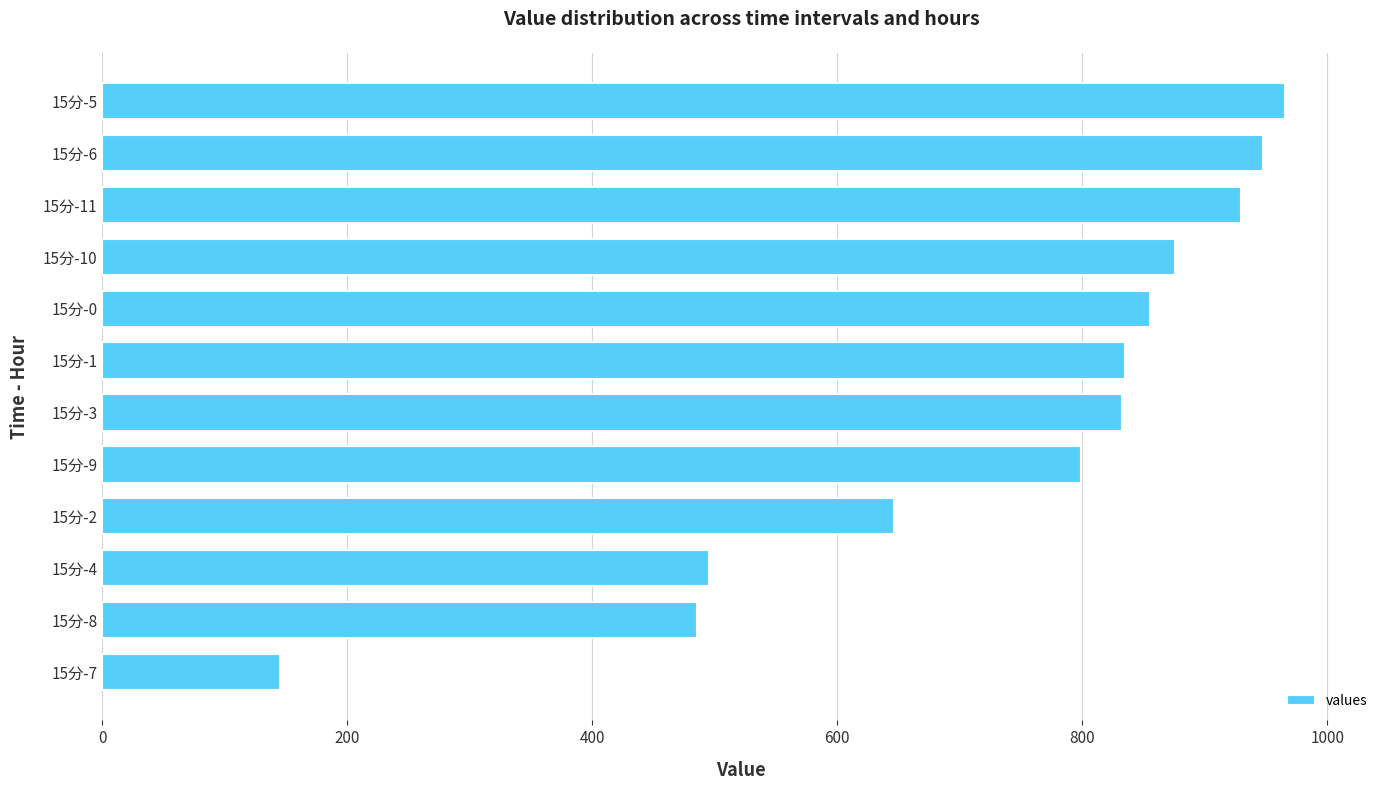

Between 15分-5 and 15分-1, which is larger?

15分-5